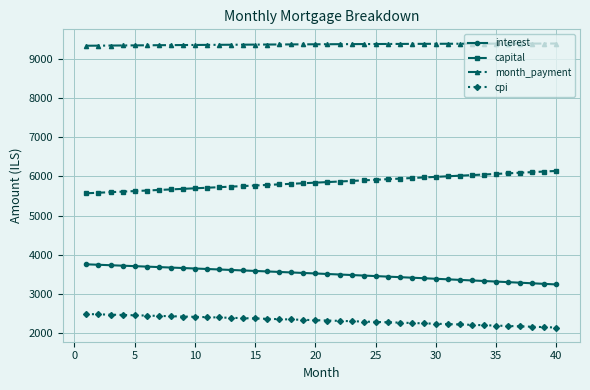

How many lines are shown in the chart?

4